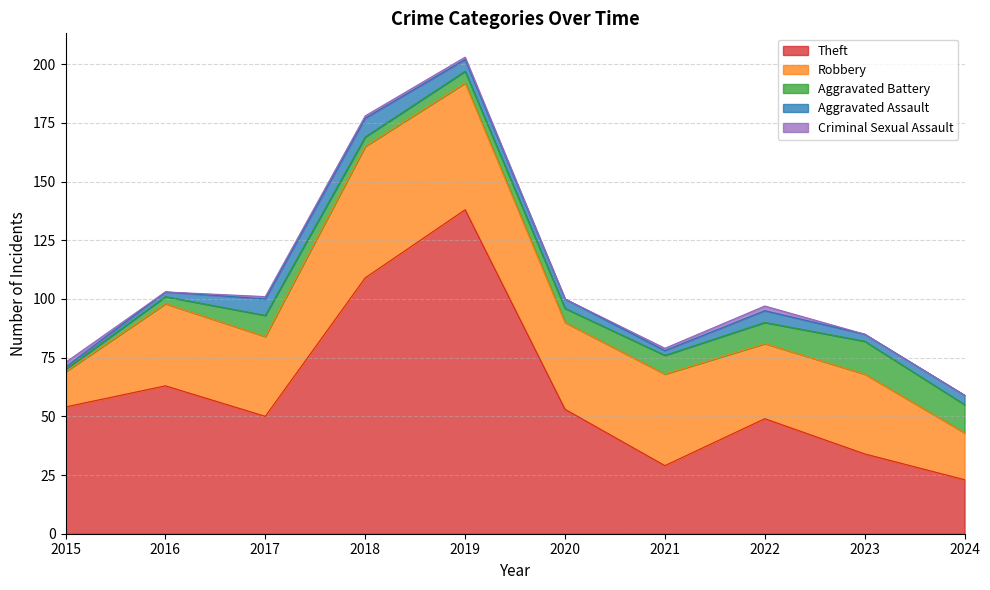

Between 2017 and 2023, which series saw the biggest shift?

Theft